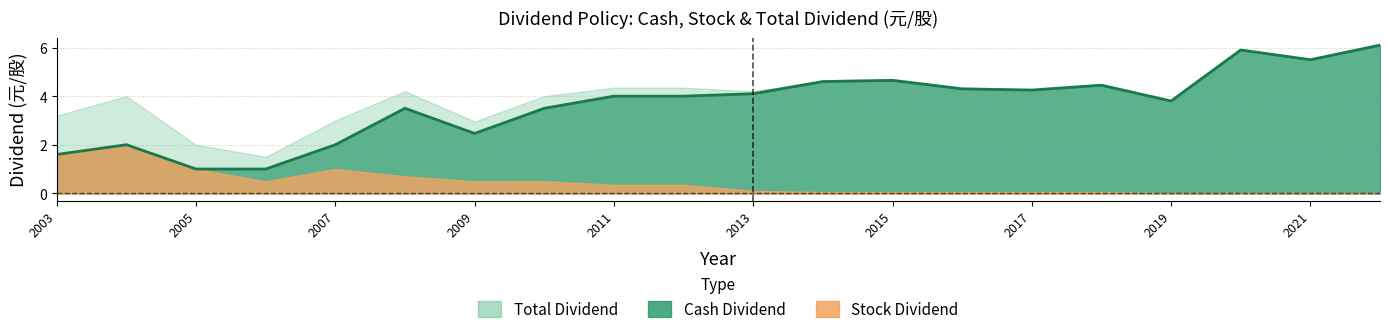

How many lines are shown in the chart?

3